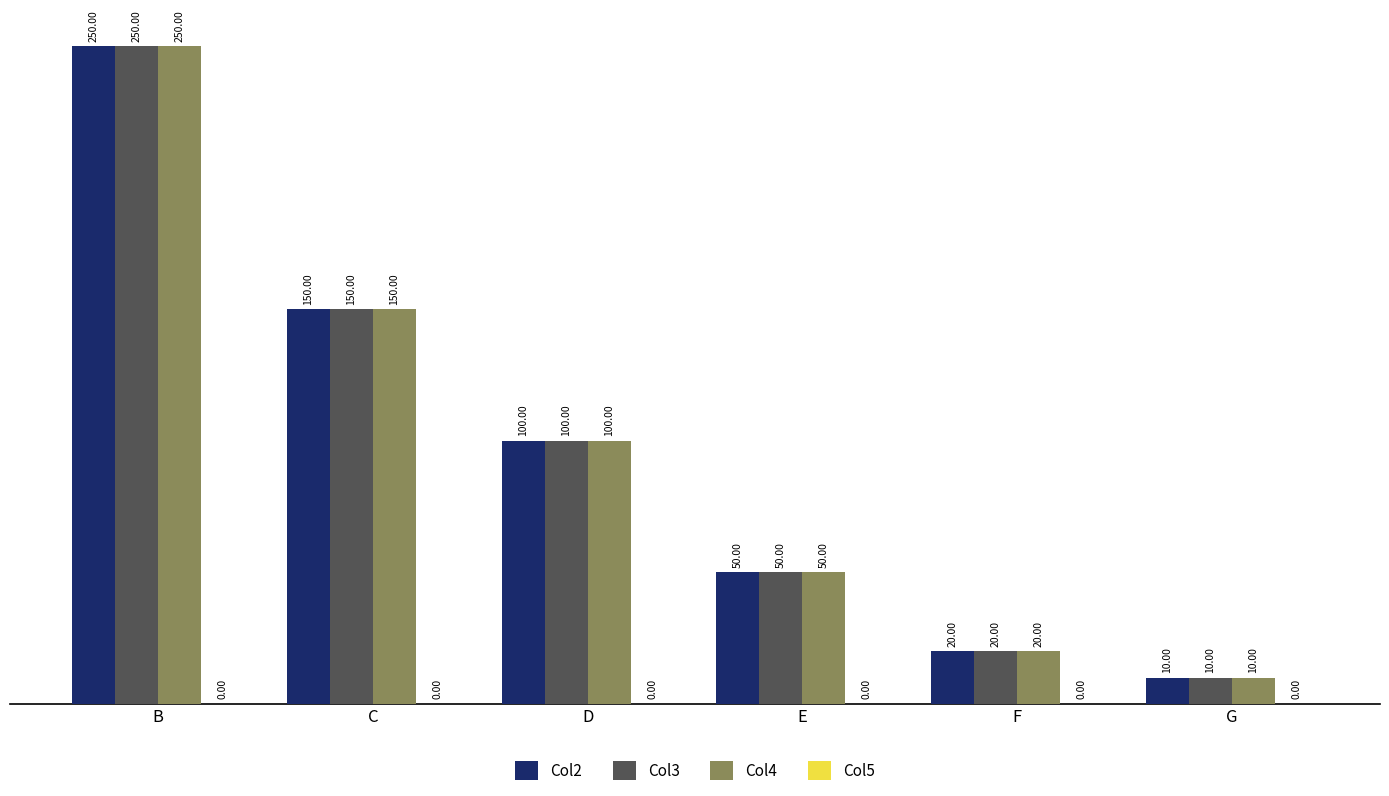

What is the difference between the Col3 values at G and F?

10